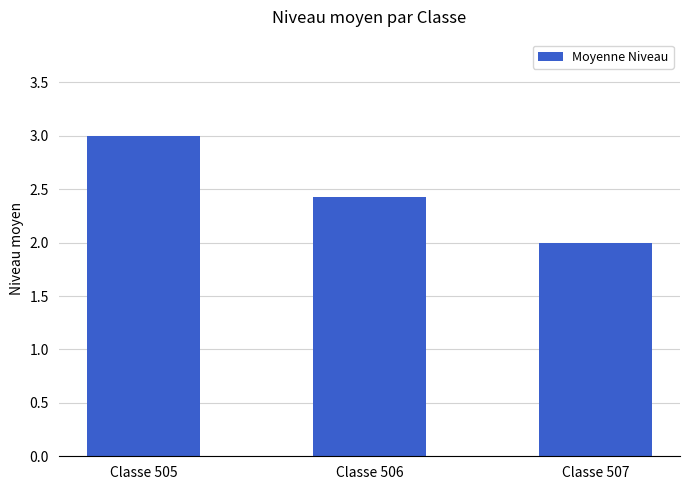

What is the maximum value shown in the chart?

3.0